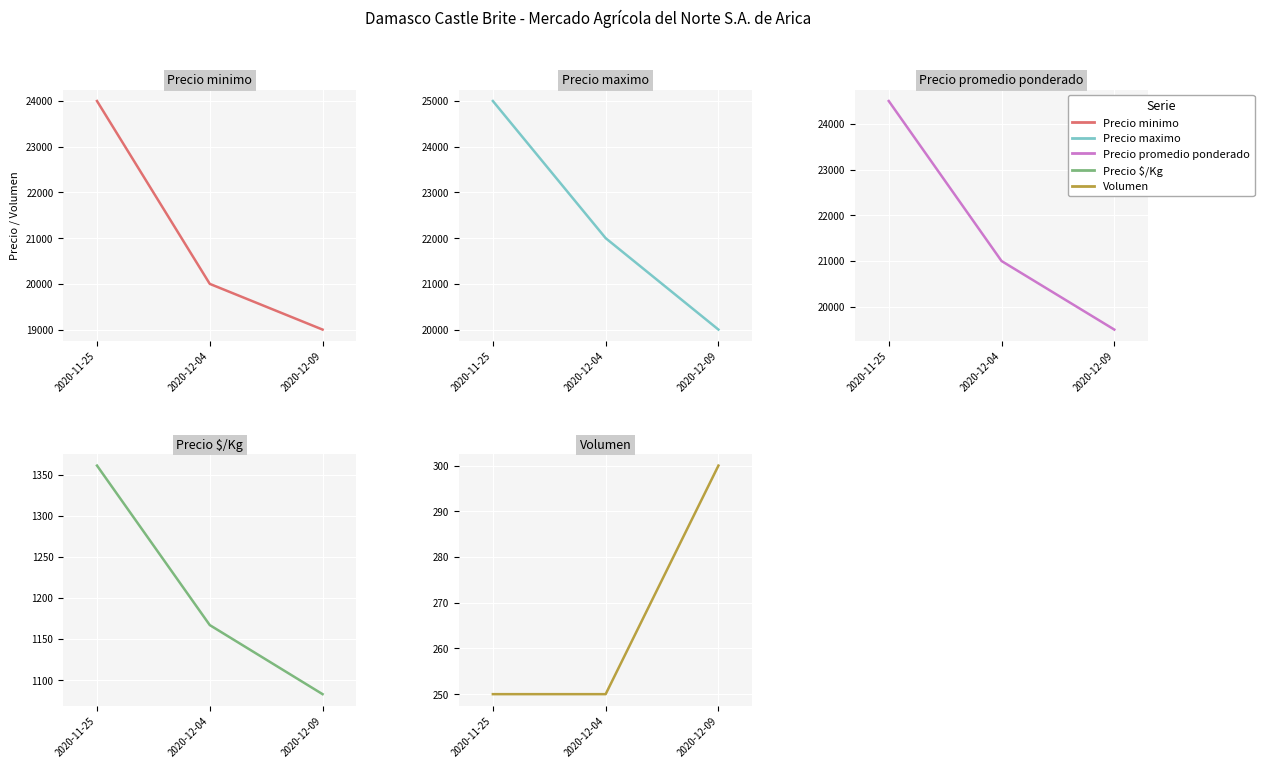

Rank the series by their maximum value, from lowest to highest.

Volumen, Precio $/Kg, Precio minimo, Precio promedio ponderado, Precio maximo